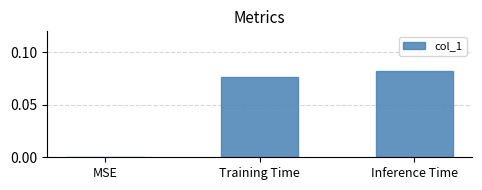

At which category does the chart reach its peak across all series?

Inference Time